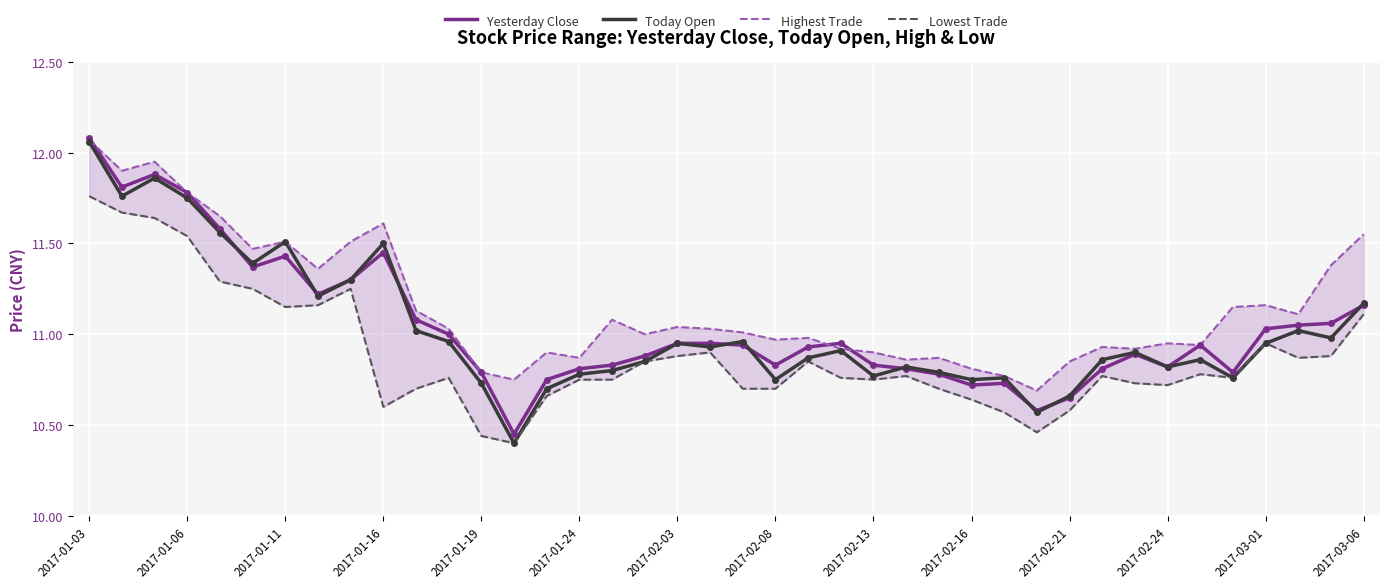

What is the difference between the Highest Trade values at 35 and 25?

0.3